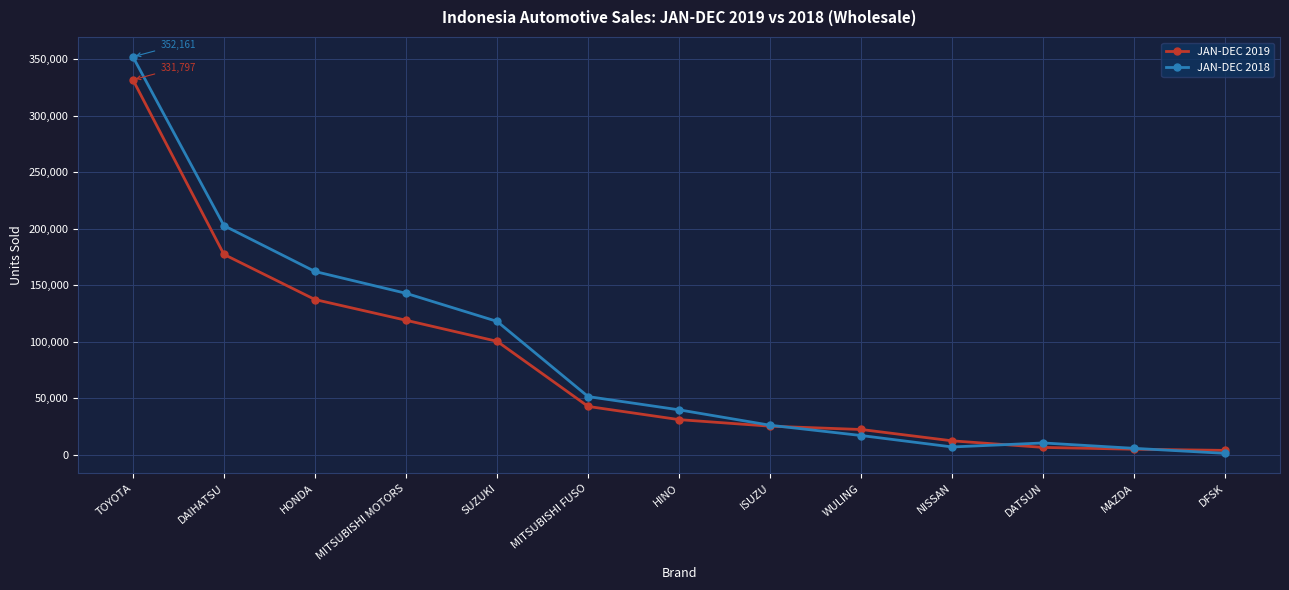

Which label corresponds to the largest value in the chart?

TOYOTA